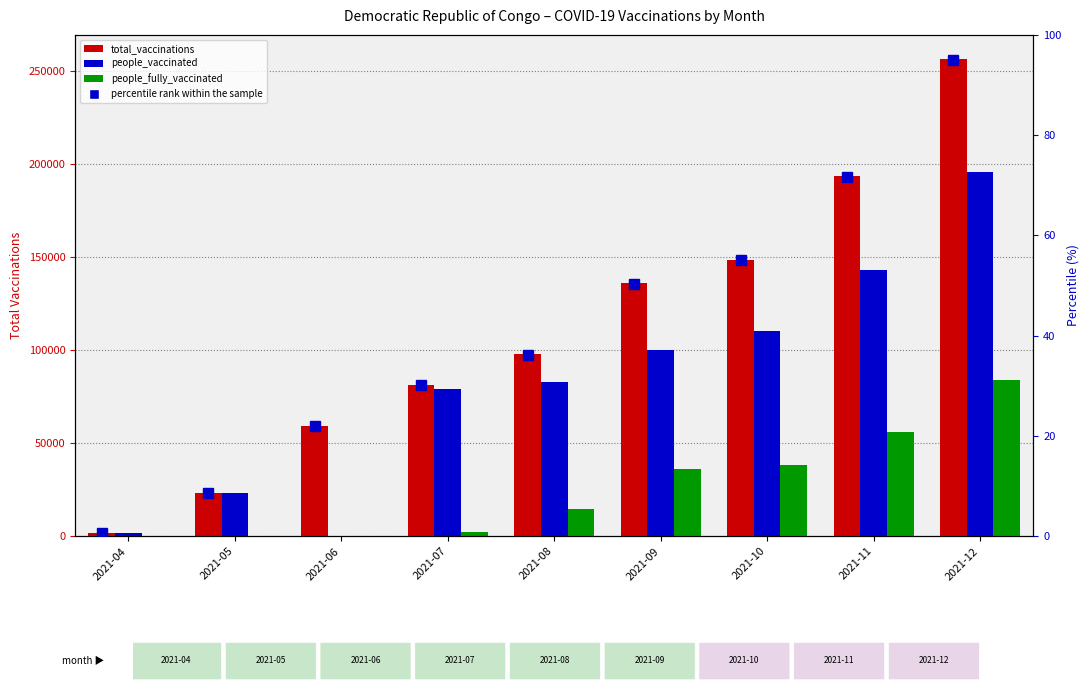

The value of total_vaccinations at 2021-06 is 59443. True or false?

True